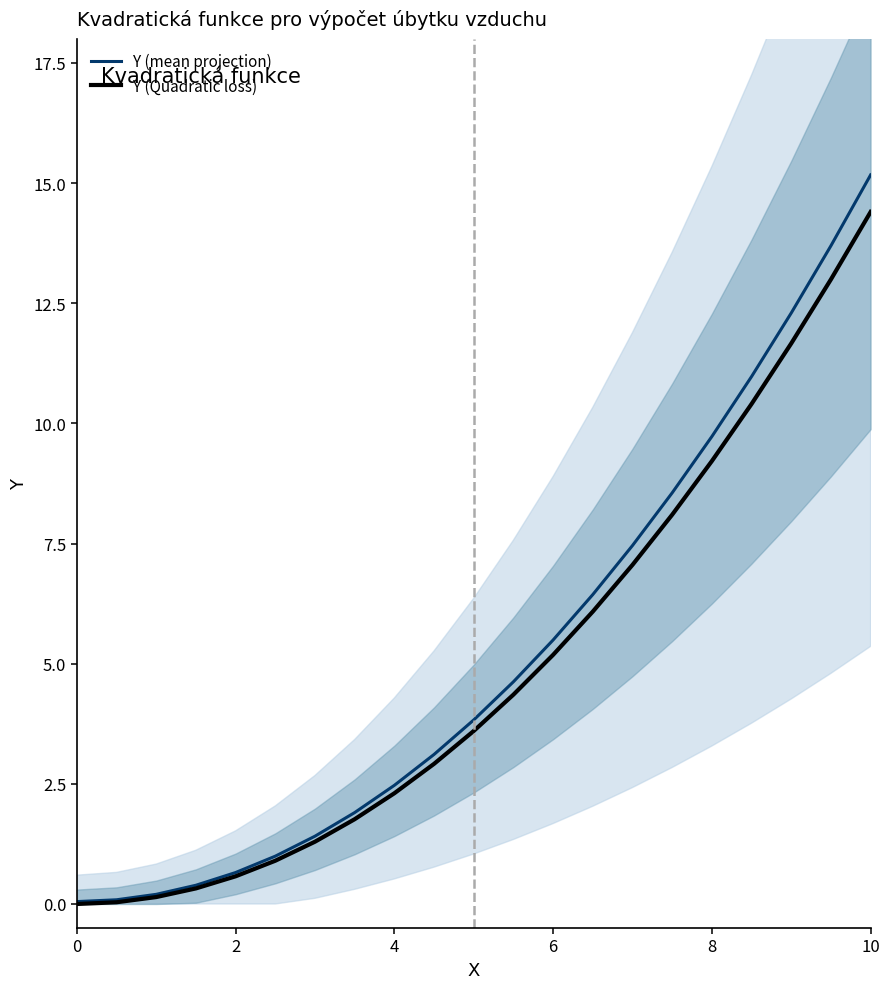

How many categories are shown in the chart?

21